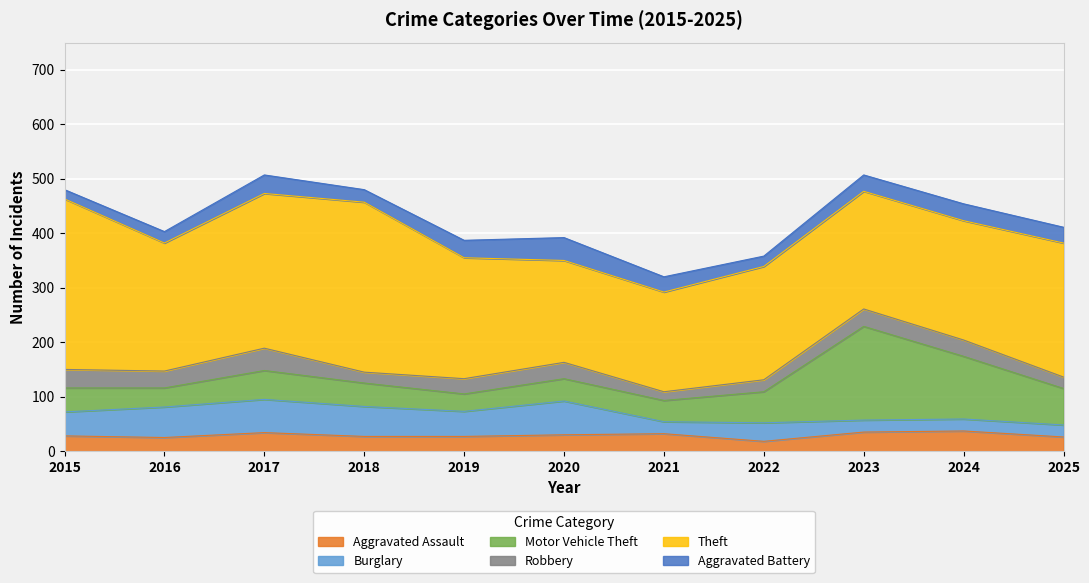

What is the difference between the maximum and minimum values in the Aggravated Battery series?

25